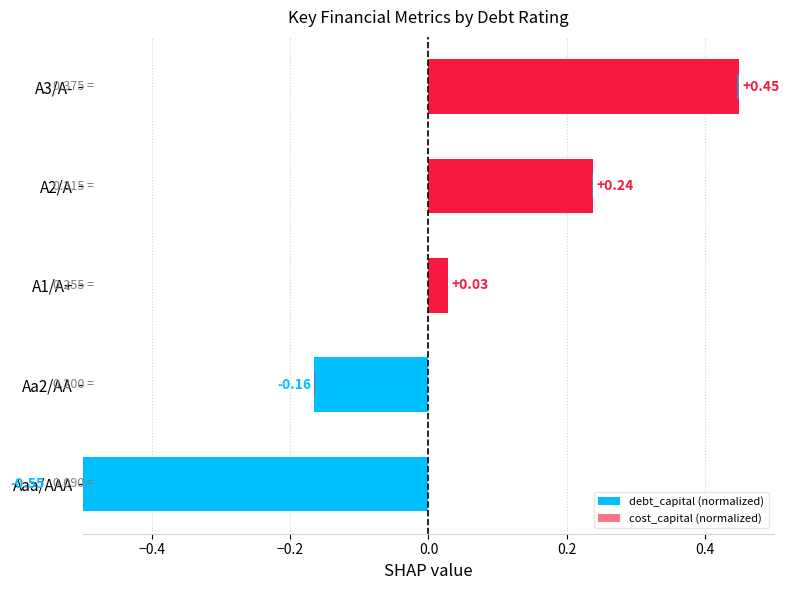

Is it true that debt_capital (normalized) equals -0.6 at Aaa/AAA?

True